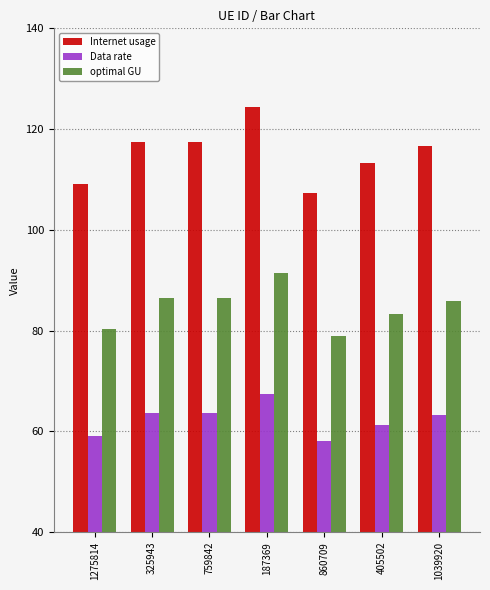

Rank the series by their maximum value, from lowest to highest.

Data rate, optimal GU, Internet usage